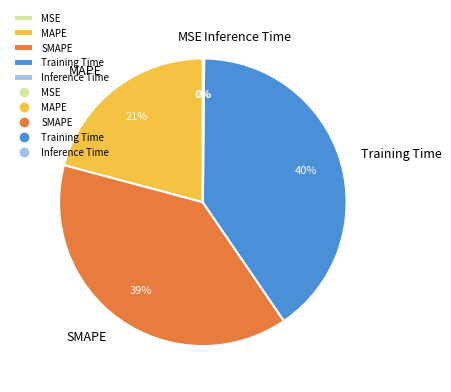

Does any single category account for the majority?

No